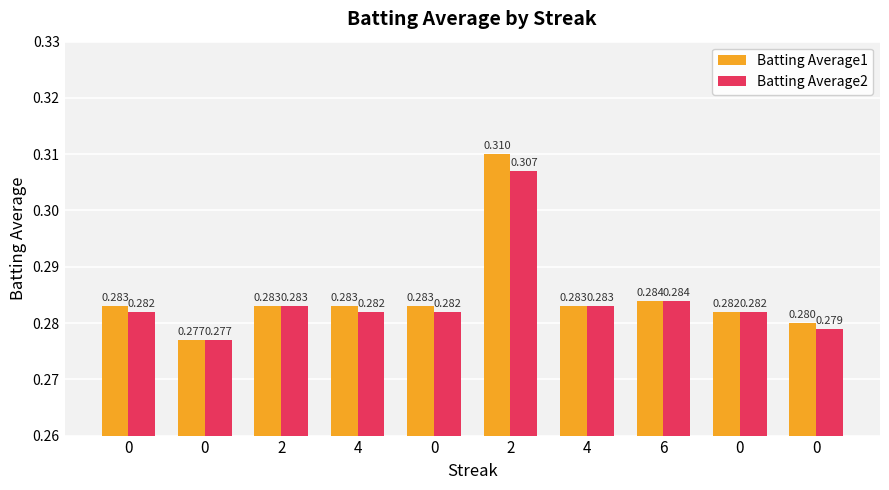

Reading left to right, list all the values displayed in this chart.

Batting Average1: 0=0.3	0=0.3	2=0.3	4=0.3	0=0.3	2=0.3	4=0.3	6=0.3	0=0.3	0=0.3
Batting Average2: 0=0.3	0=0.3	2=0.3	4=0.3	0=0.3	2=0.3	4=0.3	6=0.3	0=0.3	0=0.3